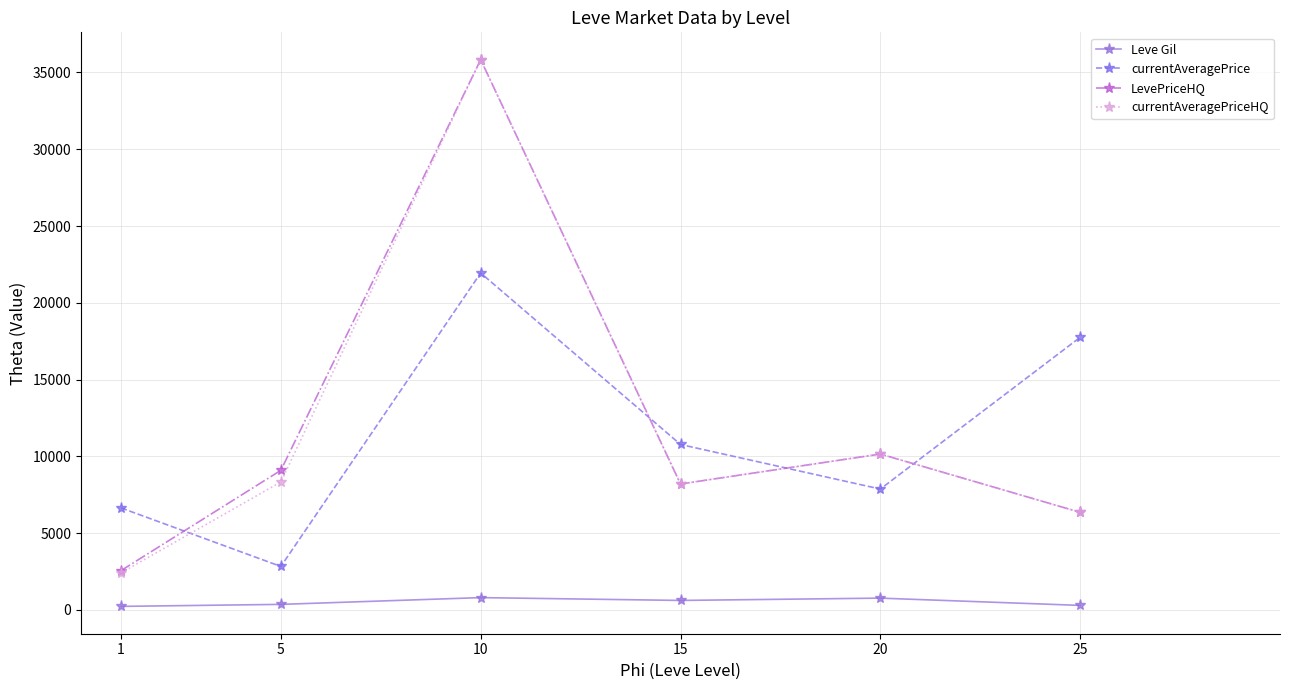

Is the value of currentAveragePriceHQ at 1 greater than the value of Leve Gil at 5?

Yes